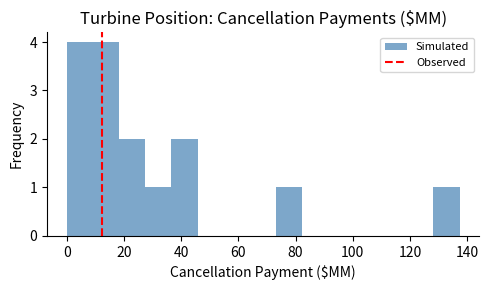

How tall is the bar that spans 36 to 46 on the x-axis? Neither the bar edges nor the heights are printed on the chart, so give them approximately, as read against the axes.

2